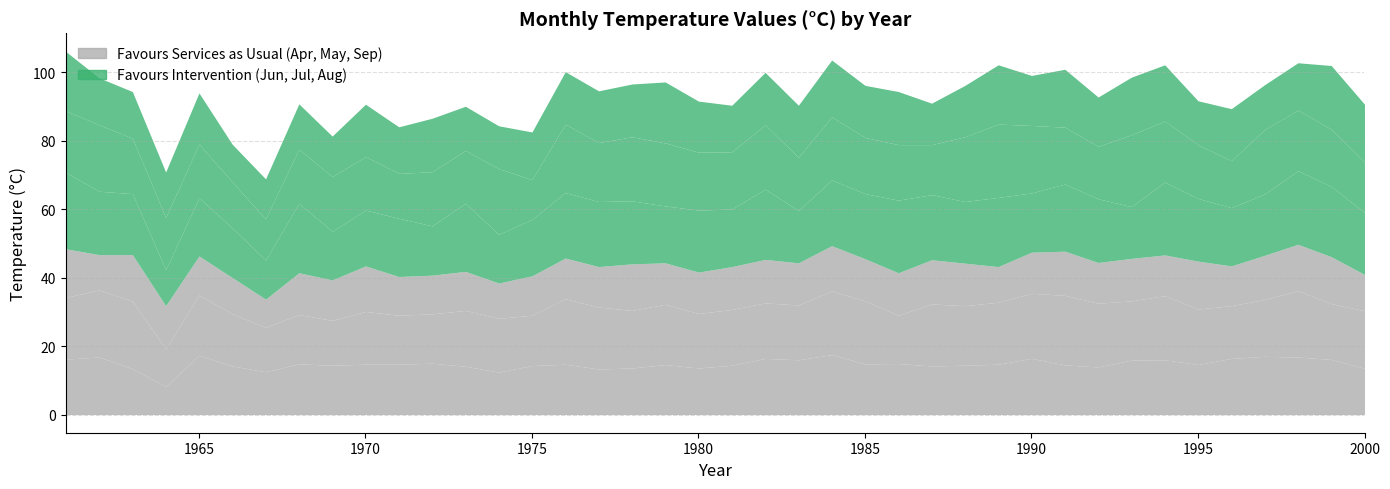

What is the sum of all Apr values?

591.2